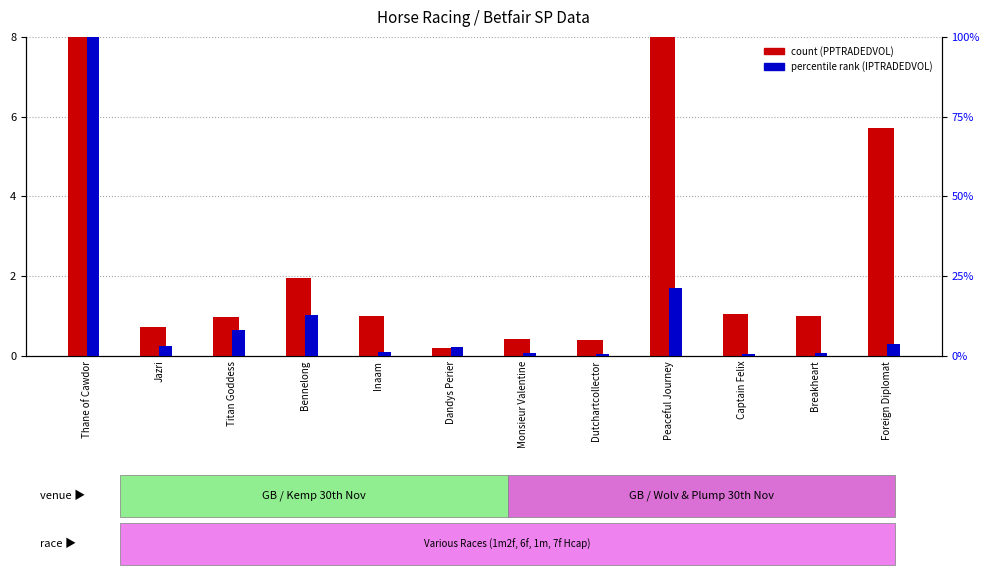

What is the sum of all count (PPTRADEDVOL) values?

29.4